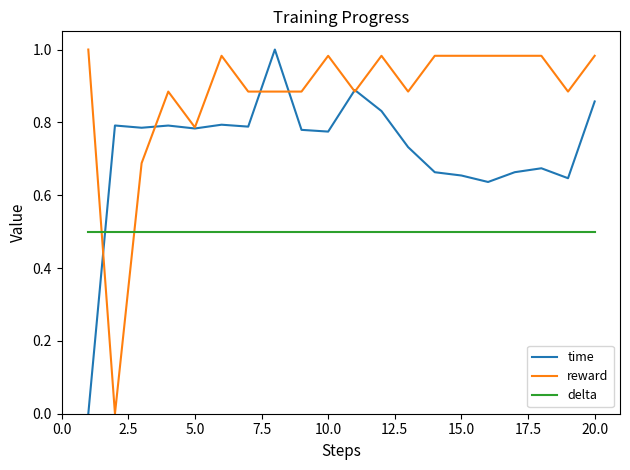

True or false: reward and delta cross at least once.

True